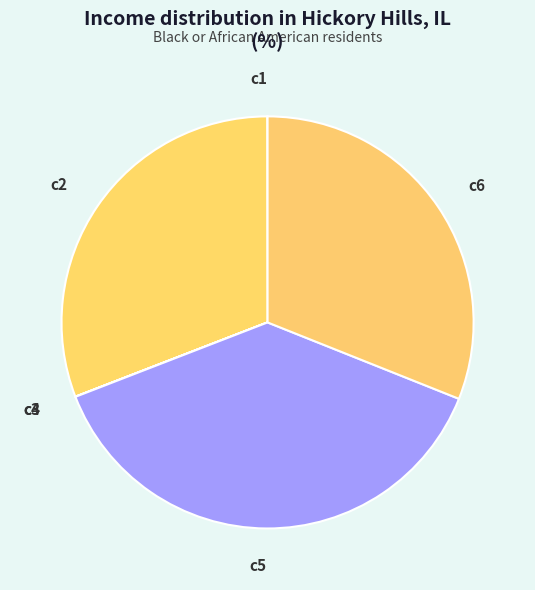

Is it true that c6 is 31% of the pie?

True